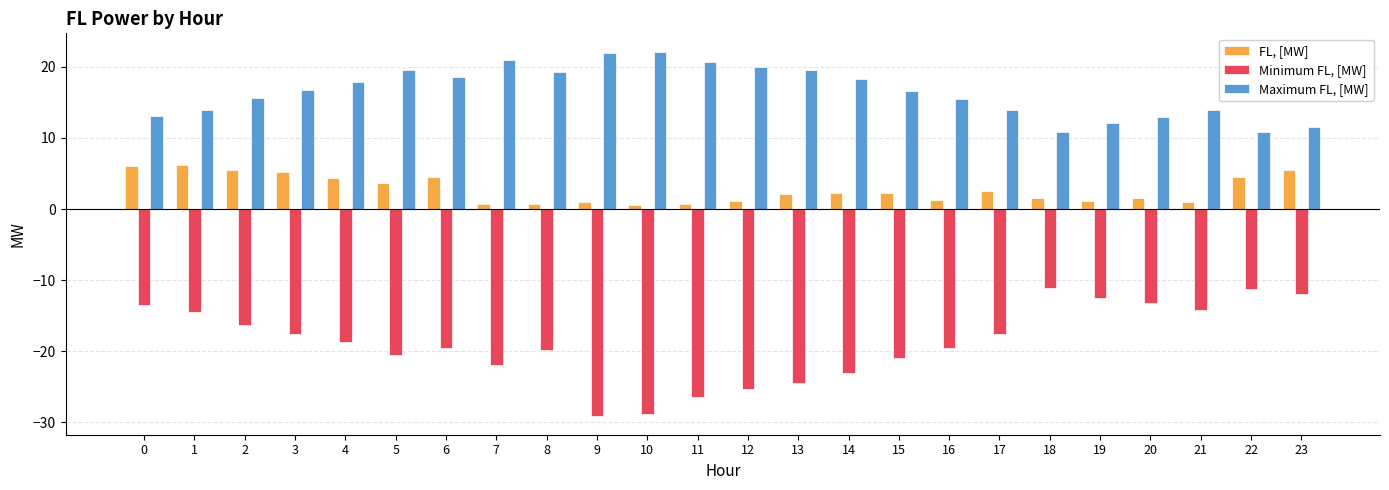

What is the sum of all FL, [MW] values?

66.1